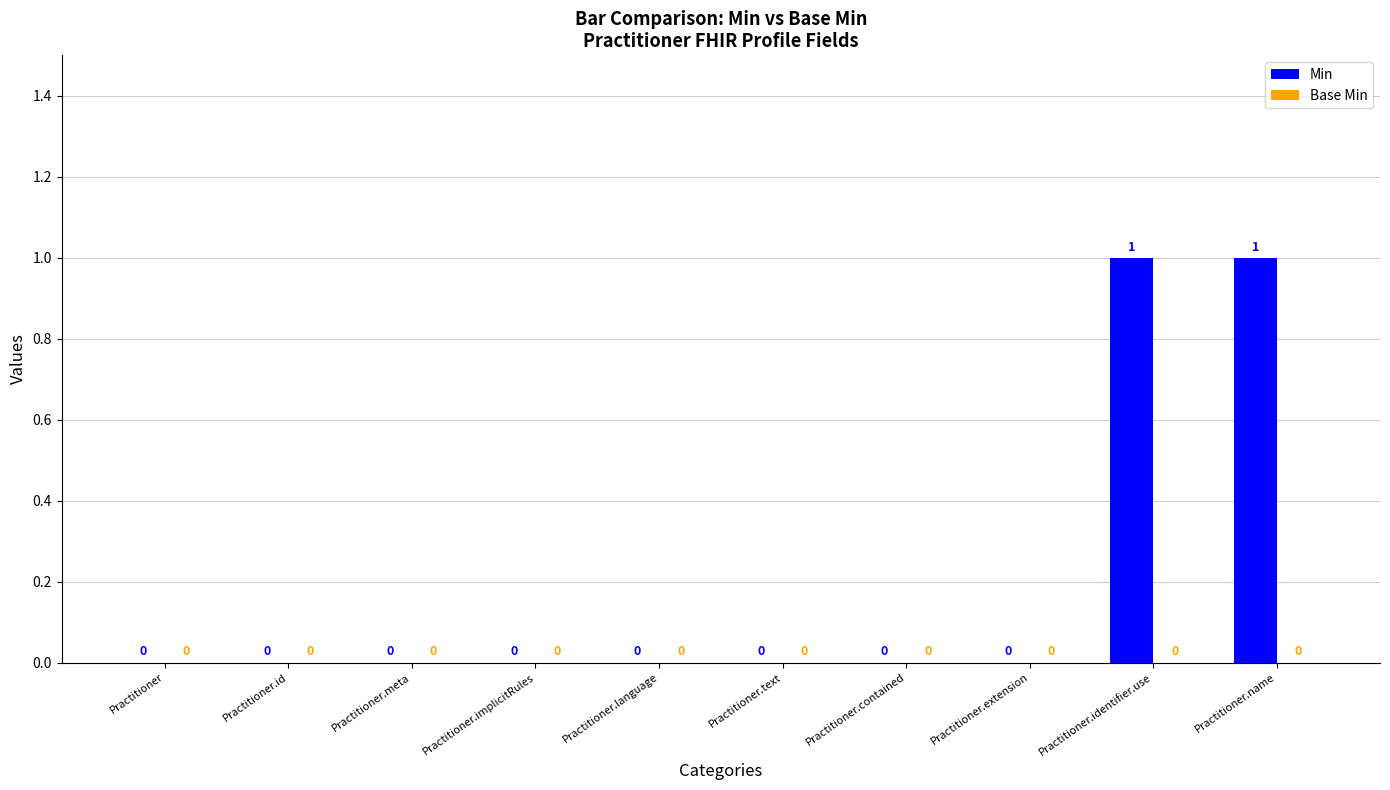

Reading left to right, what are all the values shown in this chart?

Practitioner=0	Practitioner.id=0	Practitioner.meta=0	Practitioner.implicitRules=0	Practitioner.language=0	Practitioner.text=0	Practitioner.contained=0	Practitioner.extension=0	Practitioner.identifier.use=1	Practitioner.name=1